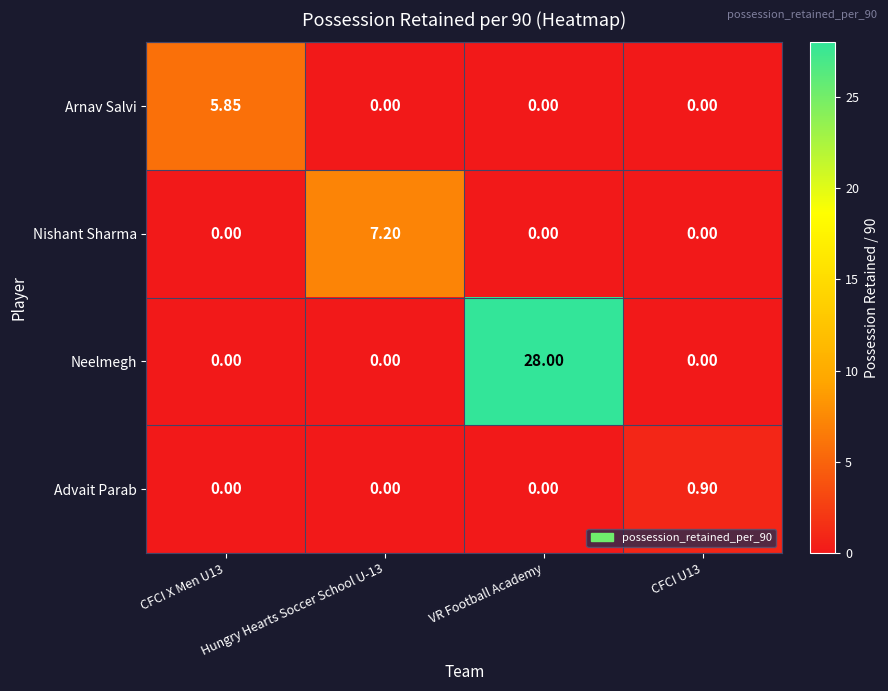

Which series has the largest range (max minus min)?

Neelmegh